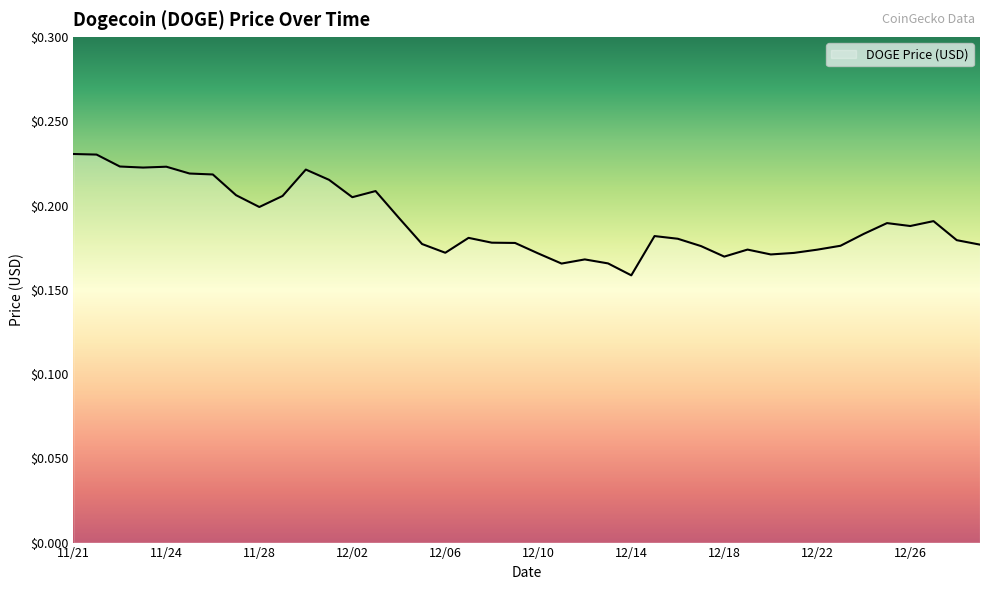

How many lines are shown in the chart?

1